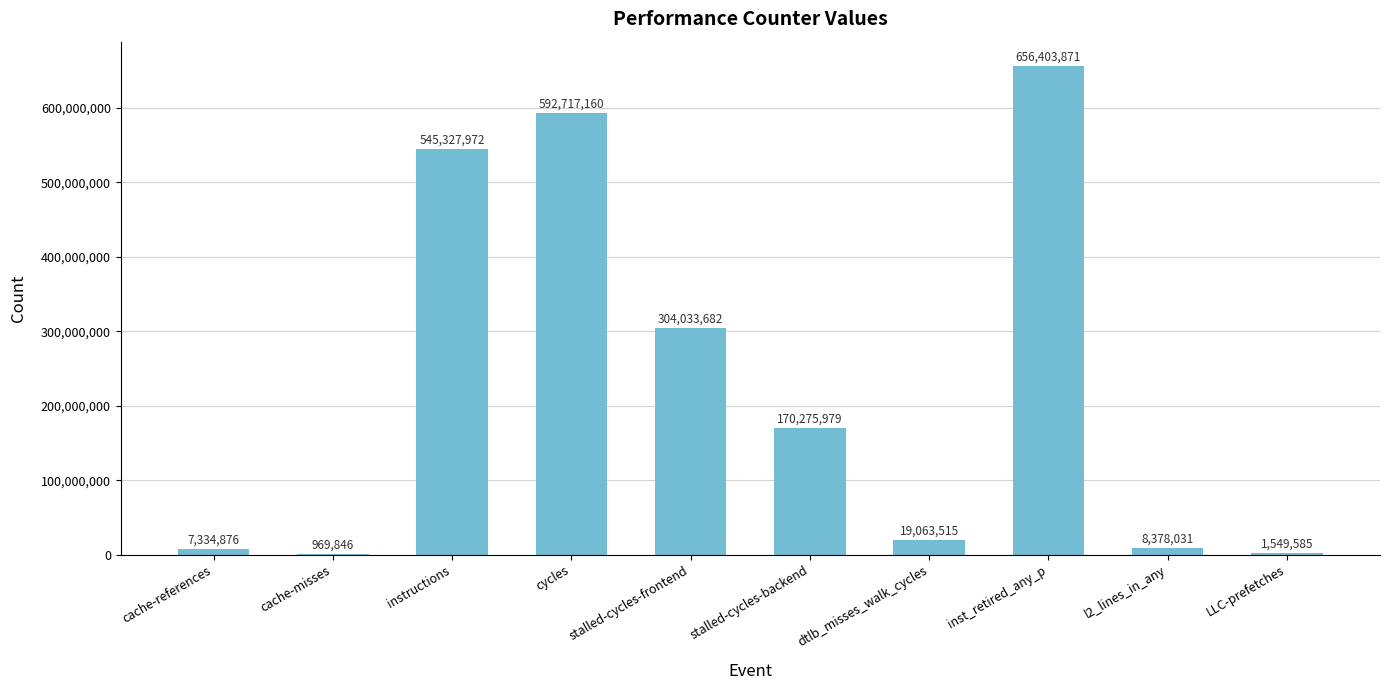

Reading left to right, extract all data points from this chart.

7334876	969846	545327972	592717160	304033682	170275979	19063515	656403871	8378031	1549585